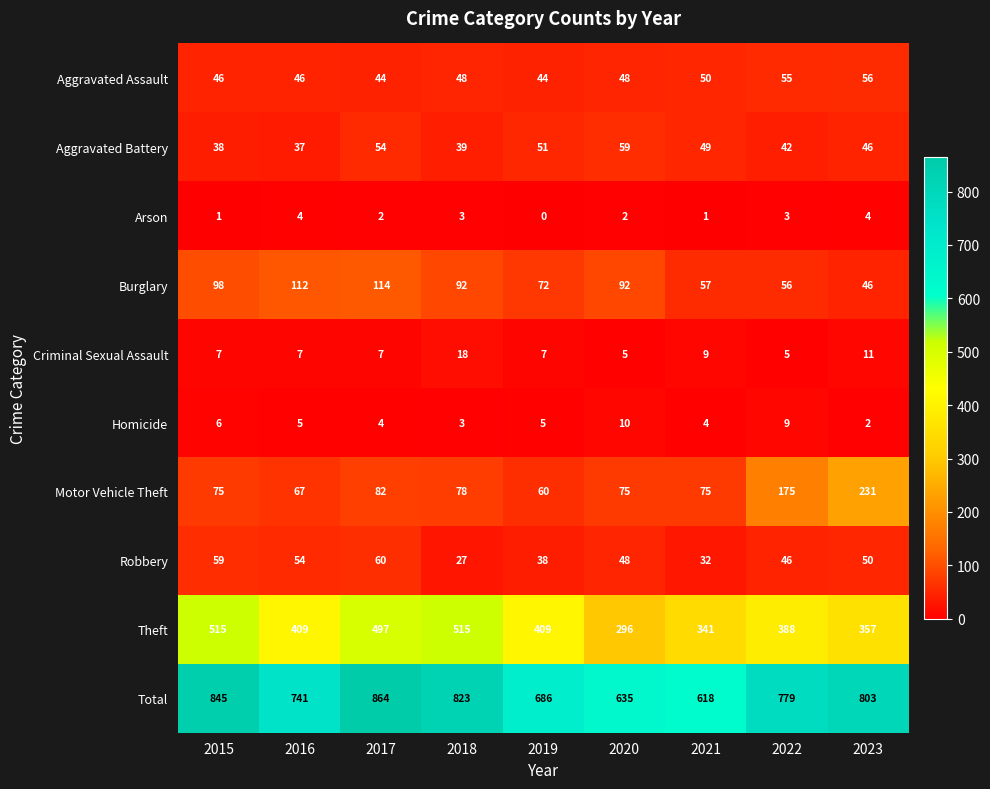

How many categories are shown in the chart?

9